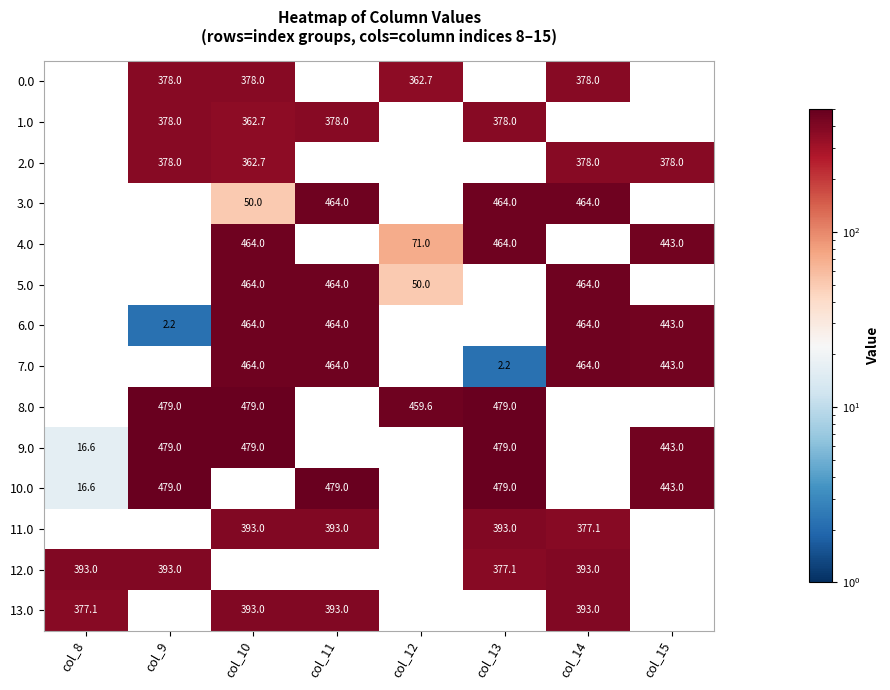

Is it true that 2.0 equals 378.0 at col_14?

True